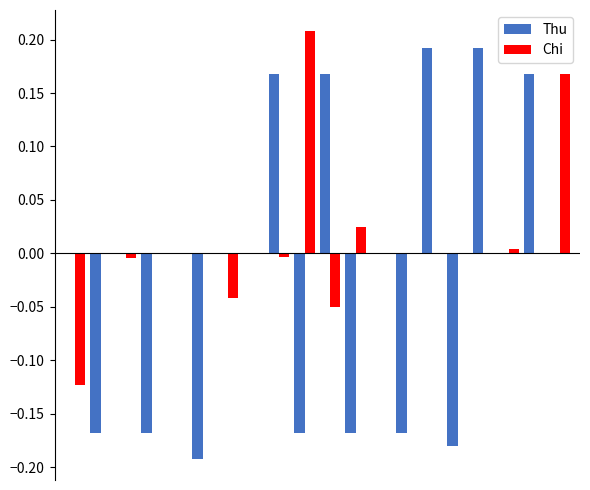

What is the sum of all Thu values?

-0.3